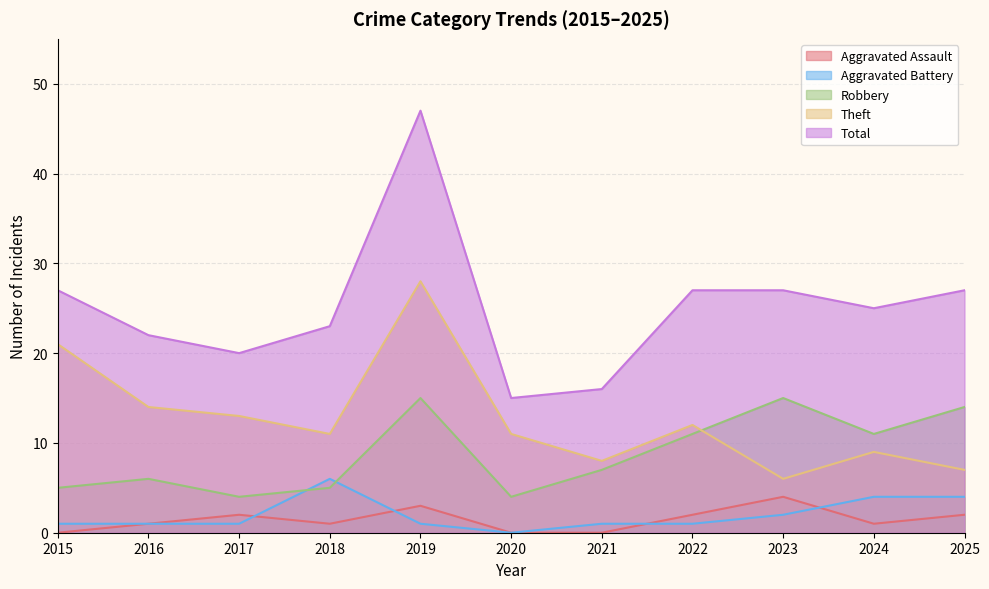

The value of Theft at 2016 is 14. True or false?

True